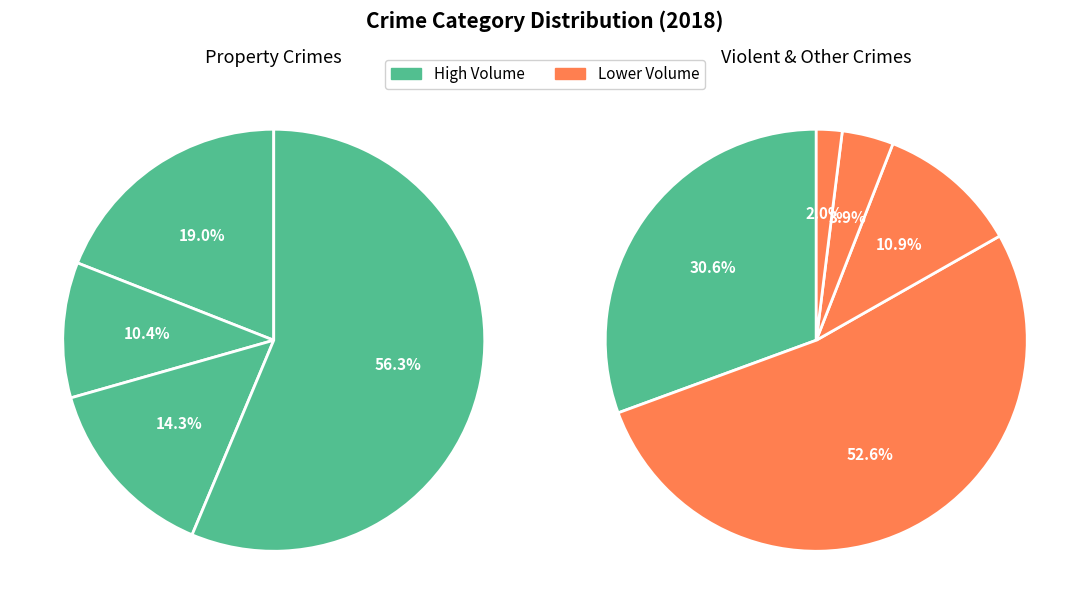

True or false: Arson accounts for 13% of the total.

False